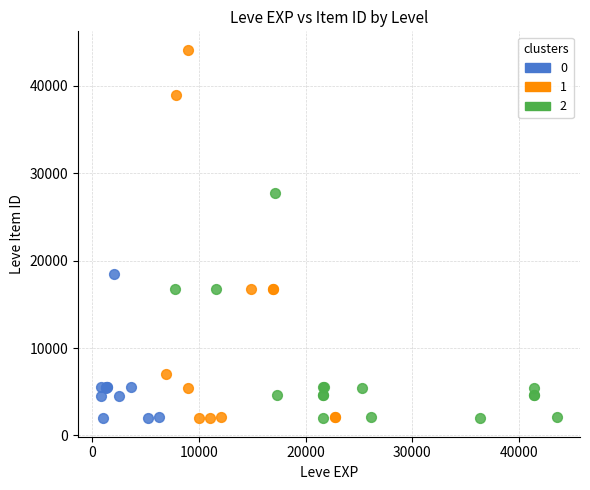

What are all the series names shown in the legend?

0, 1, 2